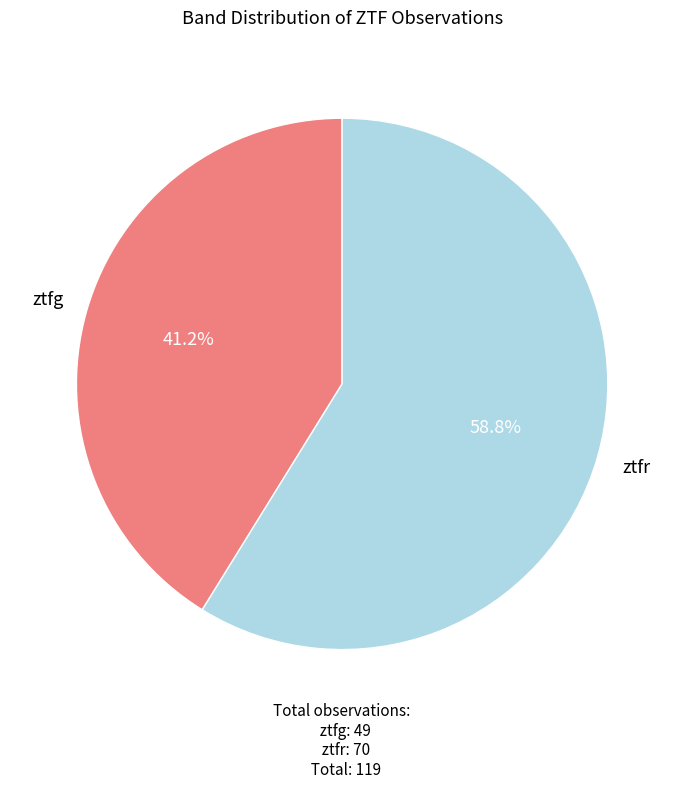

Is there a majority slice in this chart?

Yes